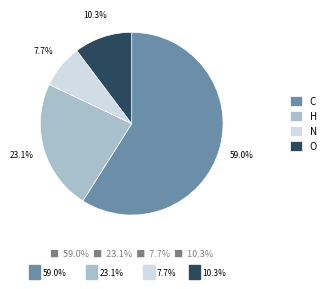

Does N represent more than half of the total?

No